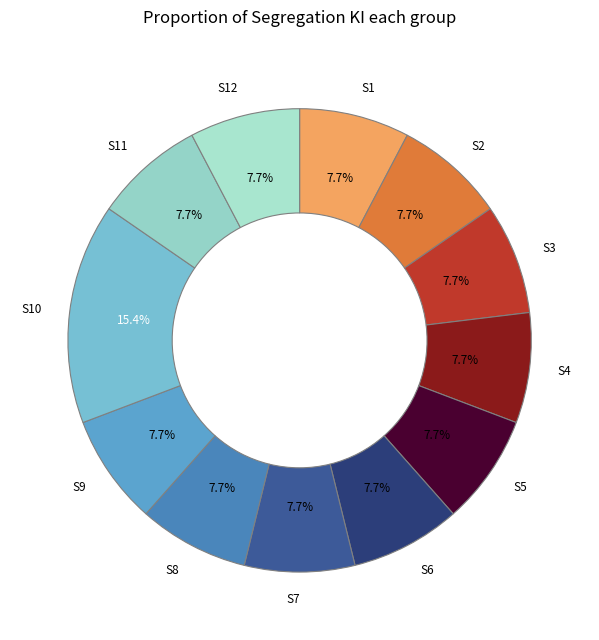

Which category has the biggest portion of the pie?

S10